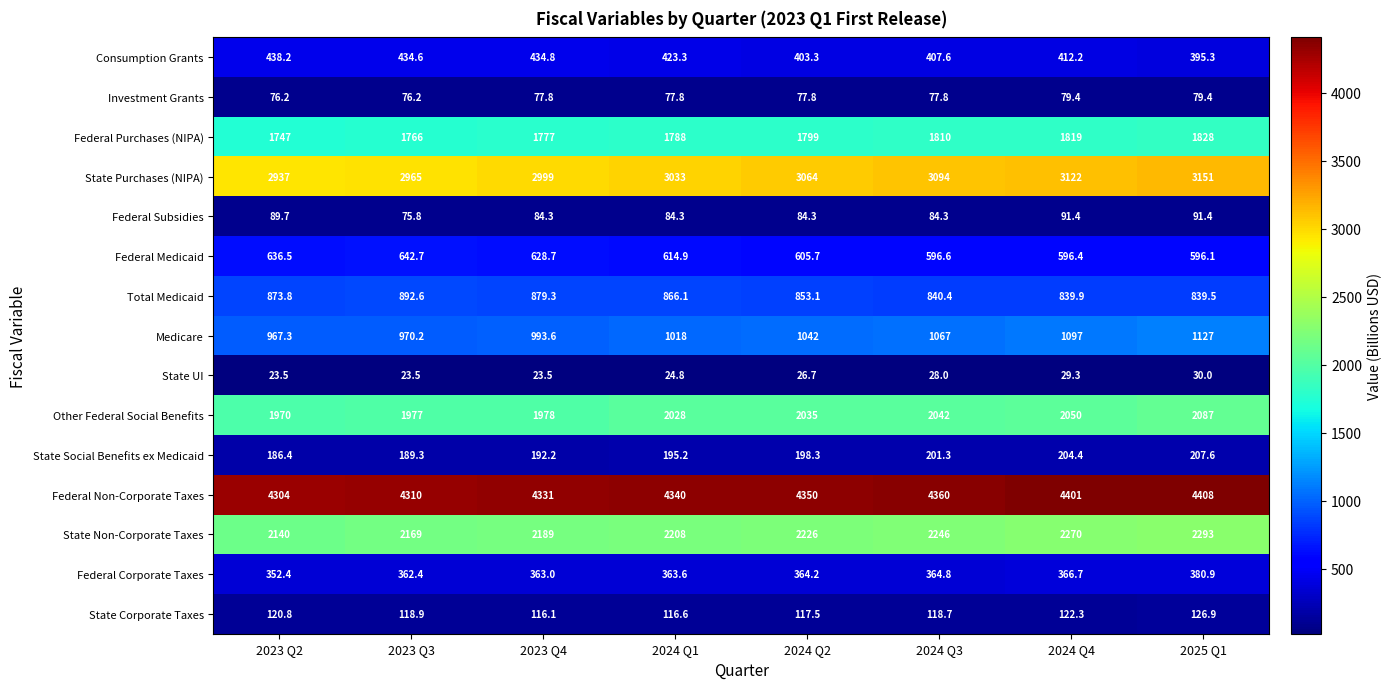

Which series has the largest total across all categories?

Federal Non-Corporate Taxes